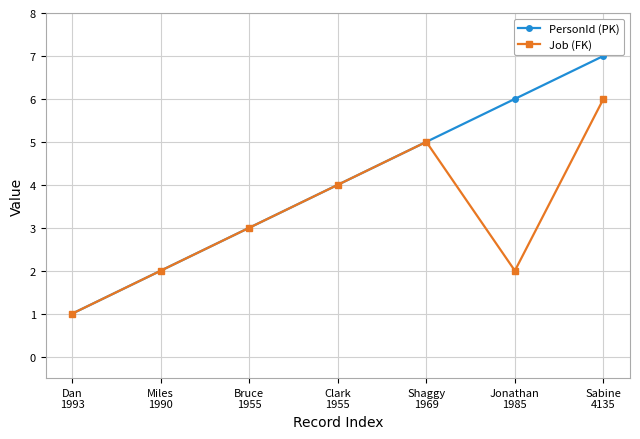

What are all the series names shown in the legend?

PersonId (PK), Job (FK)